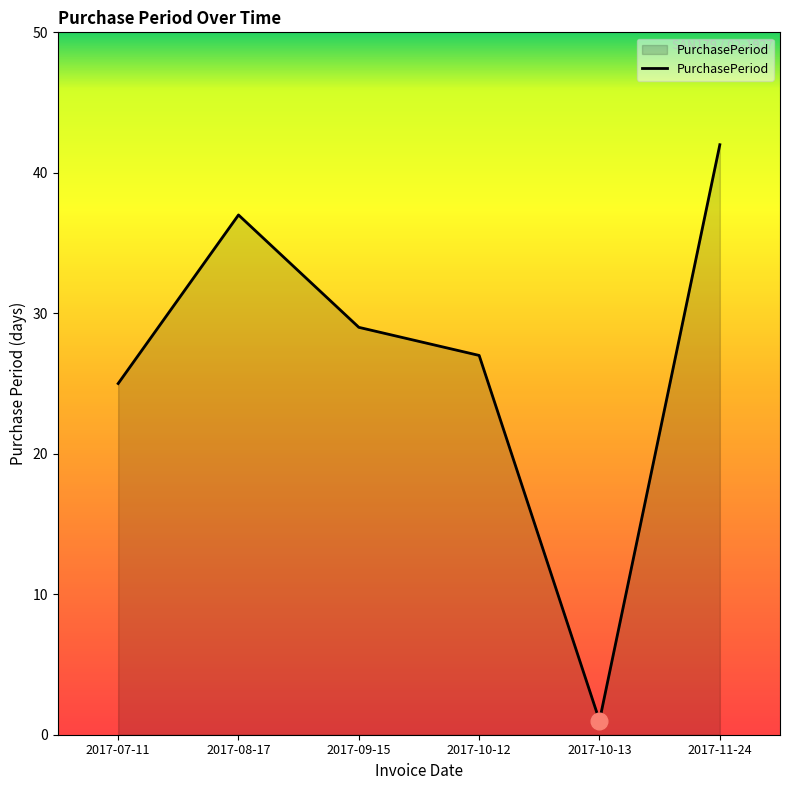

List the labels in order of value, largest first.

2017-11-24, 2017-08-17, 2017-09-15, 2017-10-12, 2017-07-11, 2017-10-13